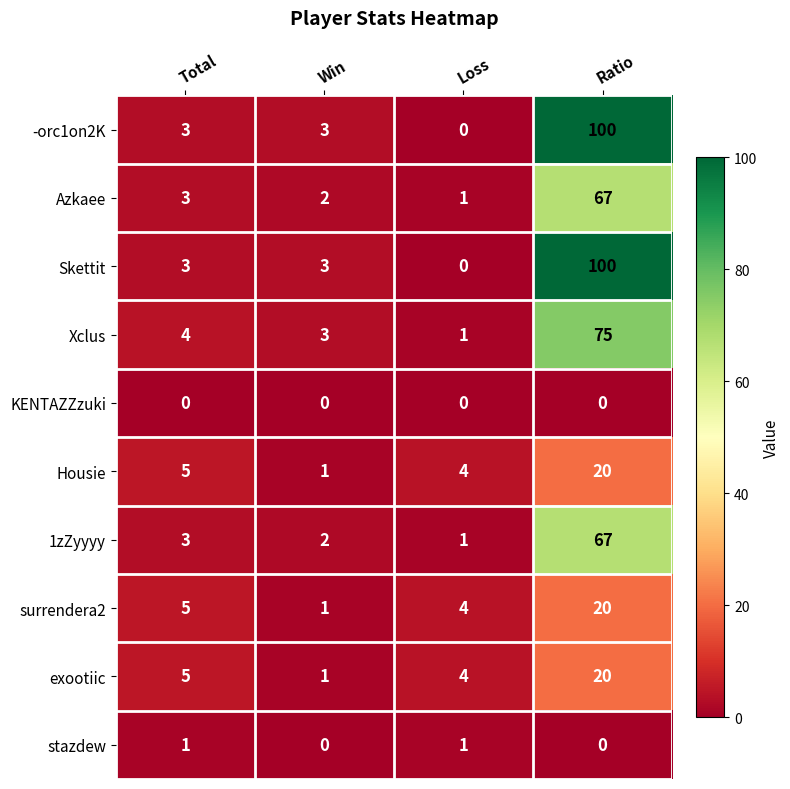

Rank the categories by 1zZyyyy value from lowest to highest.

Loss, Win, Total, Ratio